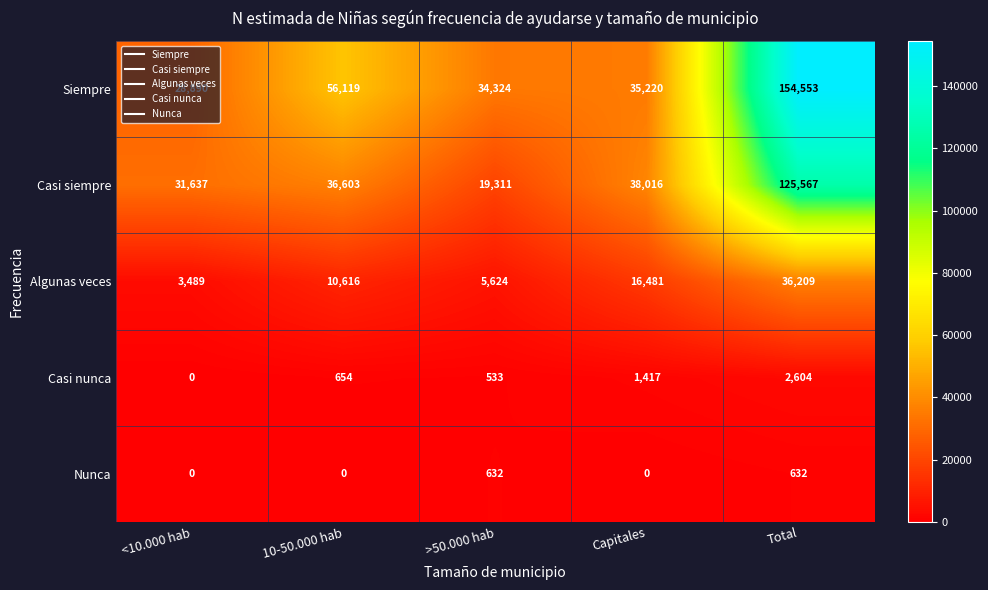

Where does the Siempre series first go above 35220?

10-50.000 hab